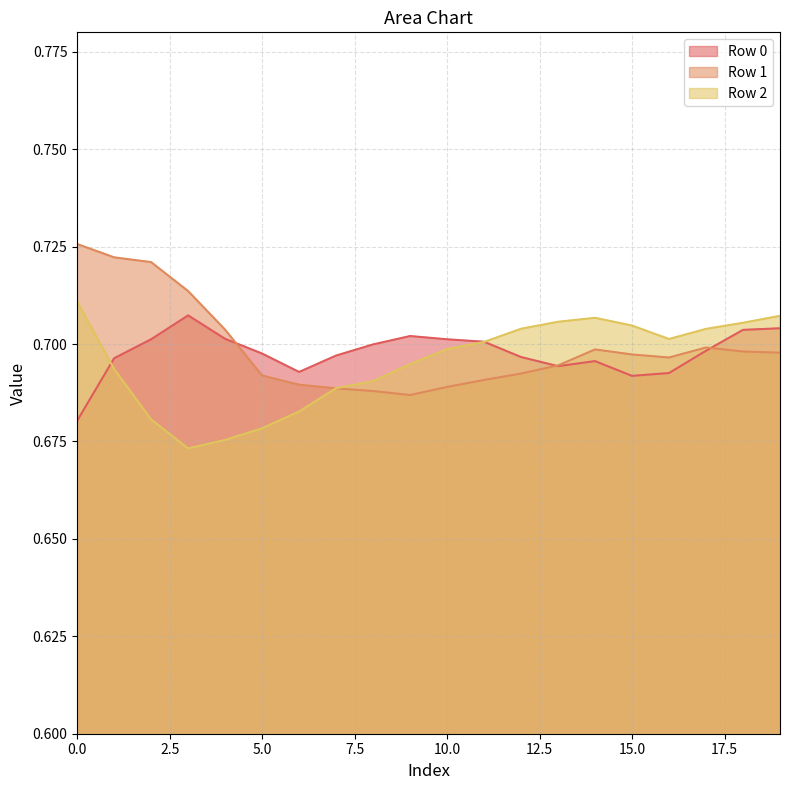

Between 5 and 12, which is larger?

5